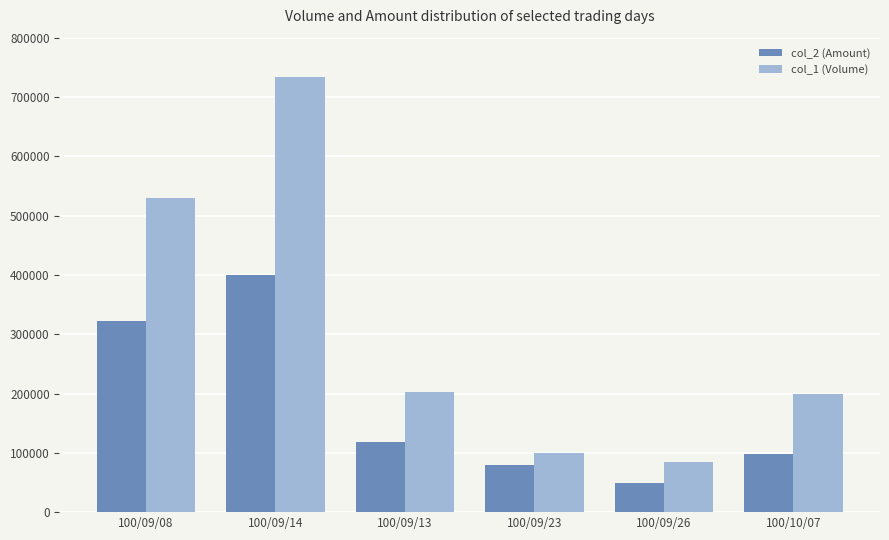

What is the label of the 2nd bar from the right?

100/09/26